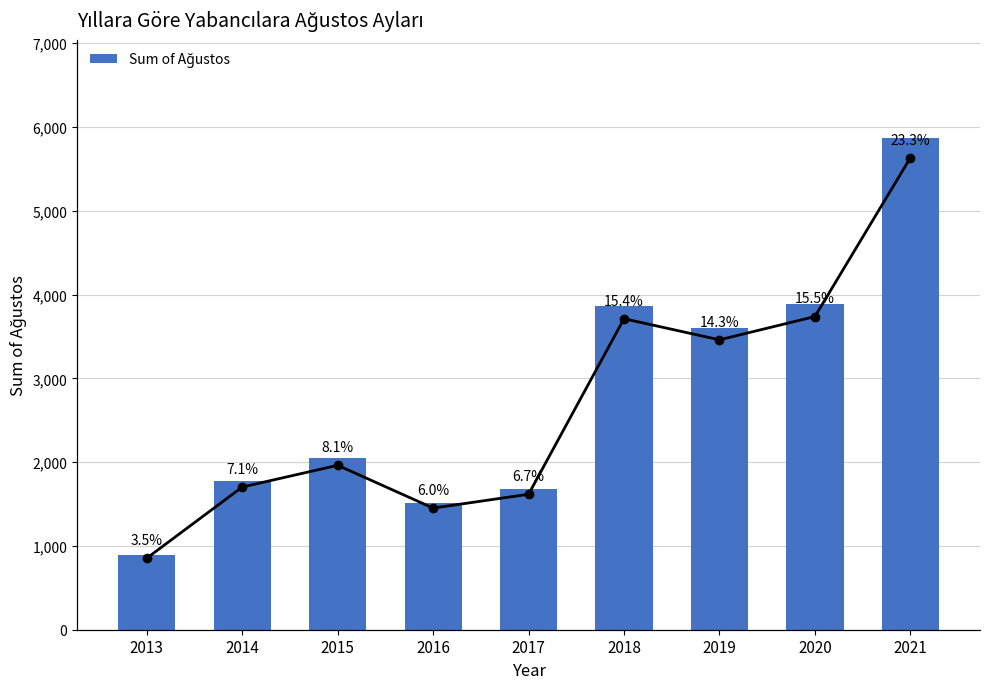

The value of Sum of Ağustos at 2015 is 1111.6. True or false?

False